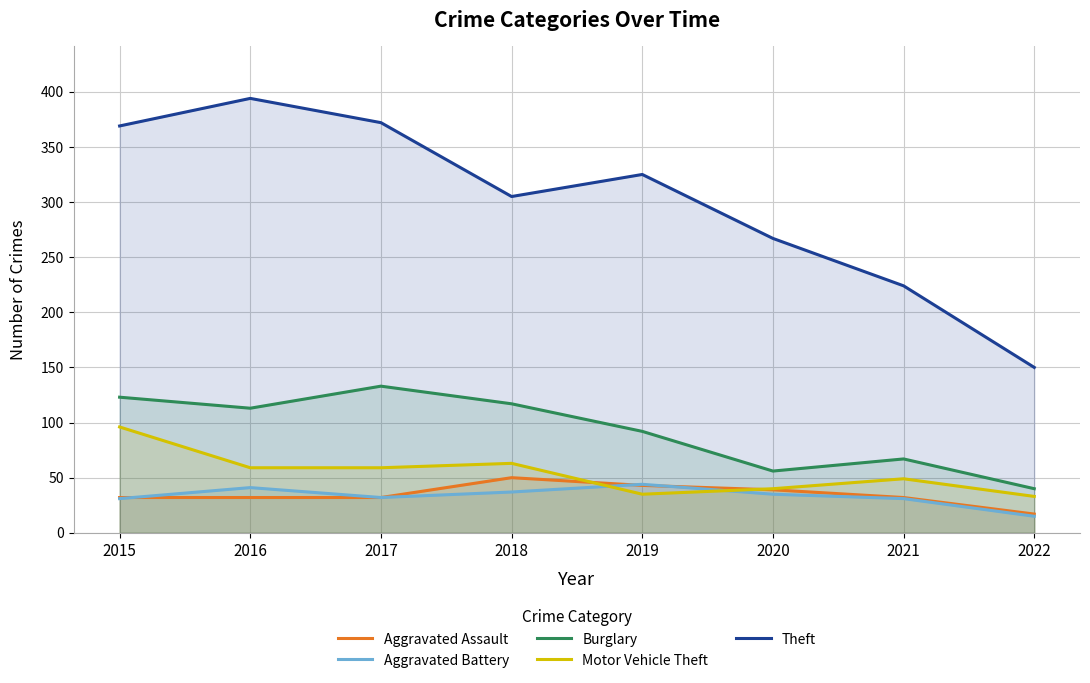

Reading left to right, transcribe all the data shown in this chart.

Aggravated Assault: 2015=32	2016=32	2017=32	2018=50	2019=43	2020=39	2021=32	2022=17
Aggravated Battery: 2015=31	2016=41	2017=32	2018=37	2019=44	2020=35	2021=31	2022=15
Burglary: 2015=123	2016=113	2017=133	2018=117	2019=92	2020=56	2021=67	2022=40
Motor Vehicle Theft: 2015=96	2016=59	2017=59	2018=63	2019=35	2020=40	2021=49	2022=33
Theft: 2015=369	2016=394	2017=372	2018=305	2019=325	2020=267	2021=224	2022=150